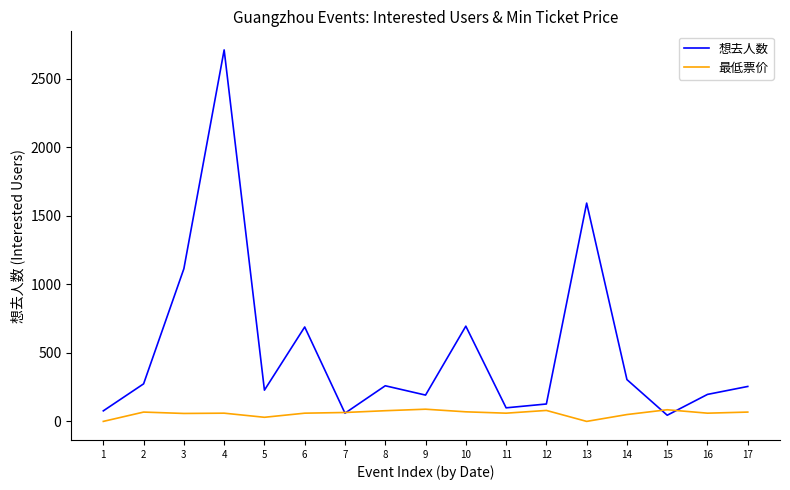

At which category is the sum across all series the highest?

4